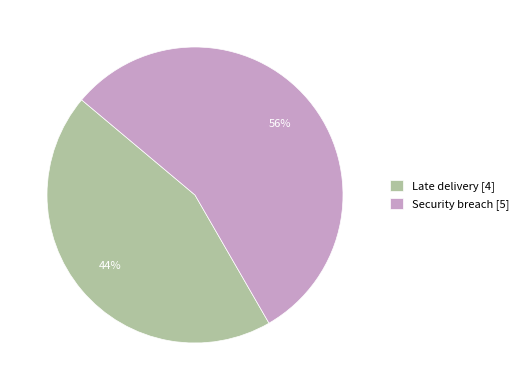

How many slices are in this pie chart?

2